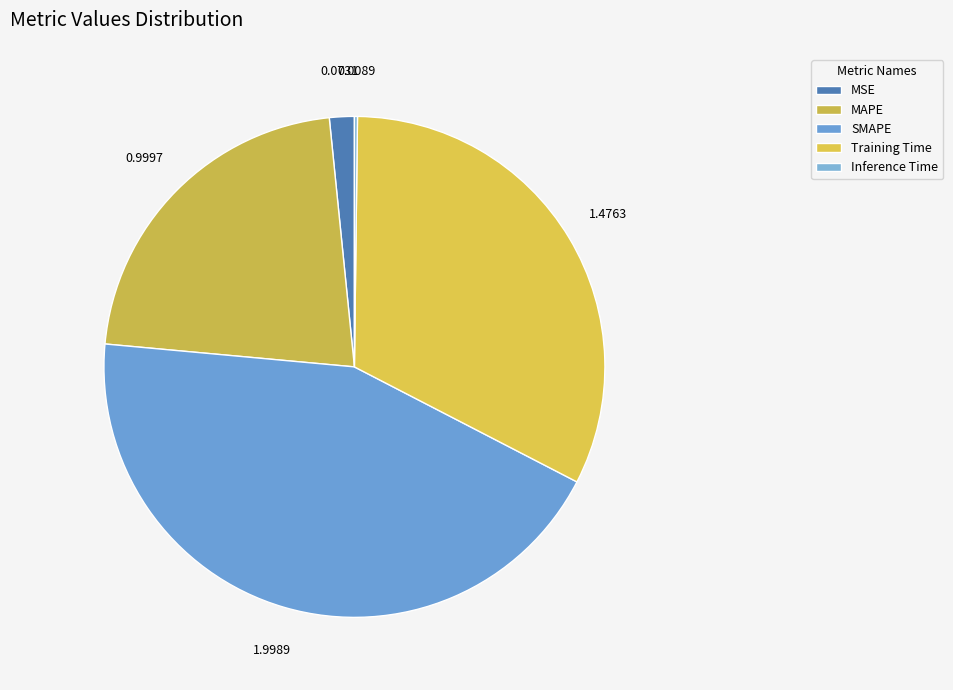

Count the number of slices in the pie.

5